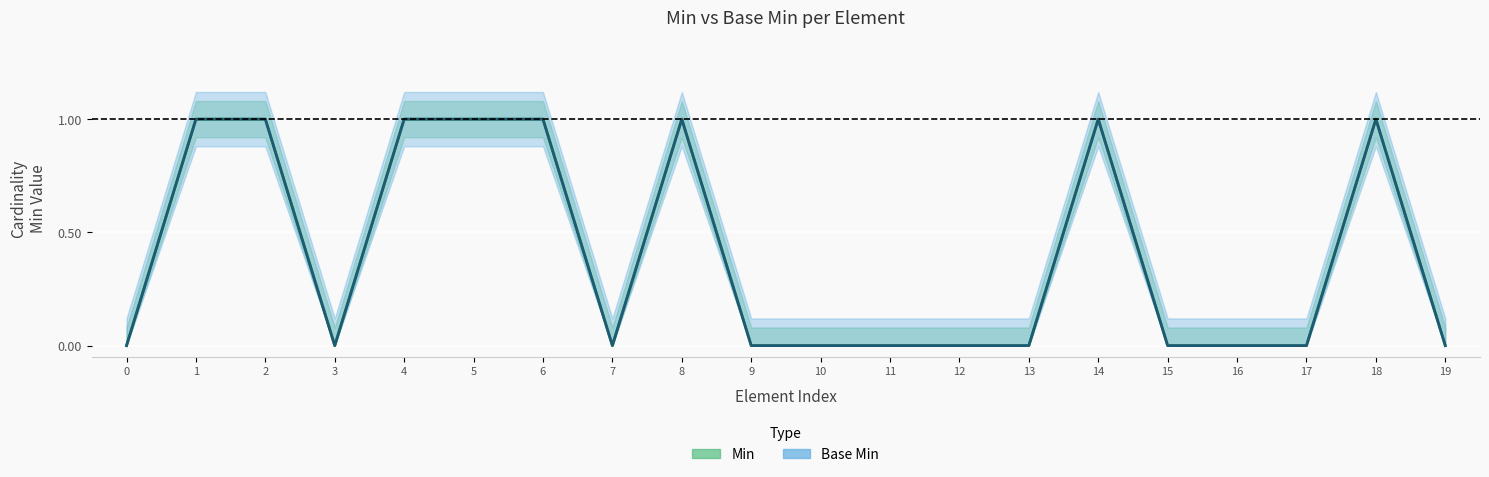

At which category is the sum across all series the highest?

1